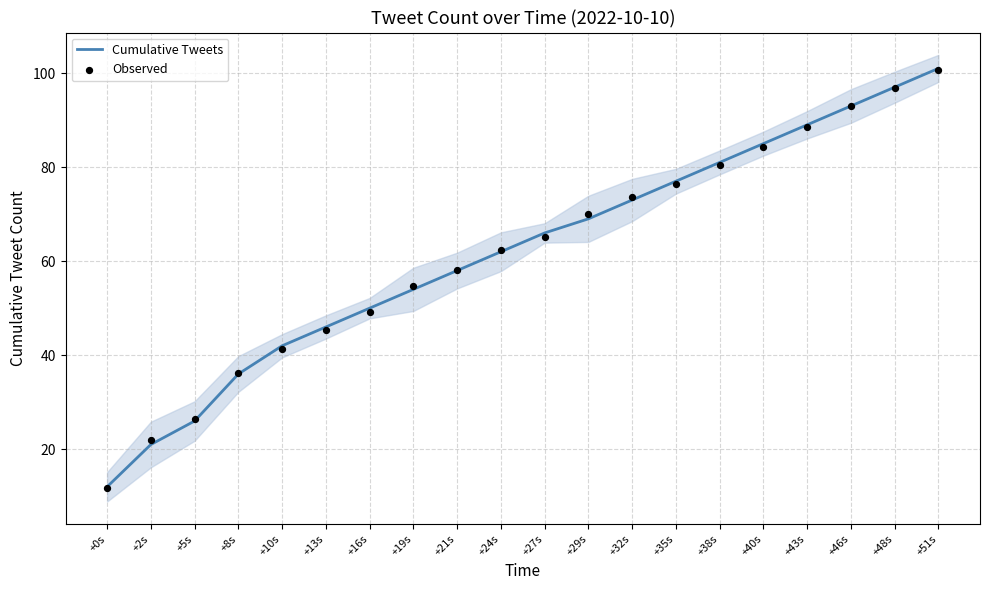

Which series contains the lowest Y value?

Observed